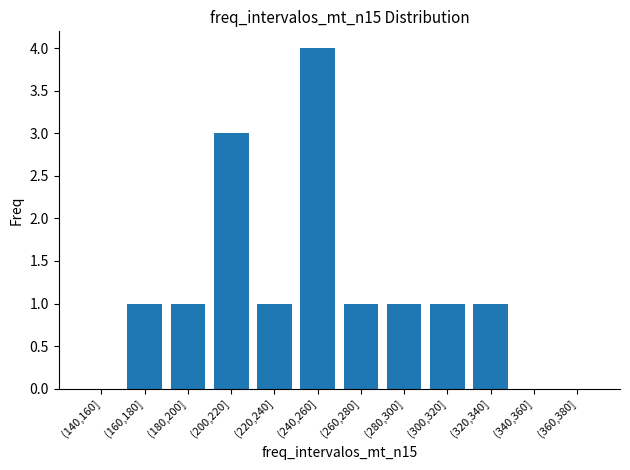

Reading right to left, transcribe all the data shown in this chart.

0	0	1	1	1	1	4	1	3	1	1	0